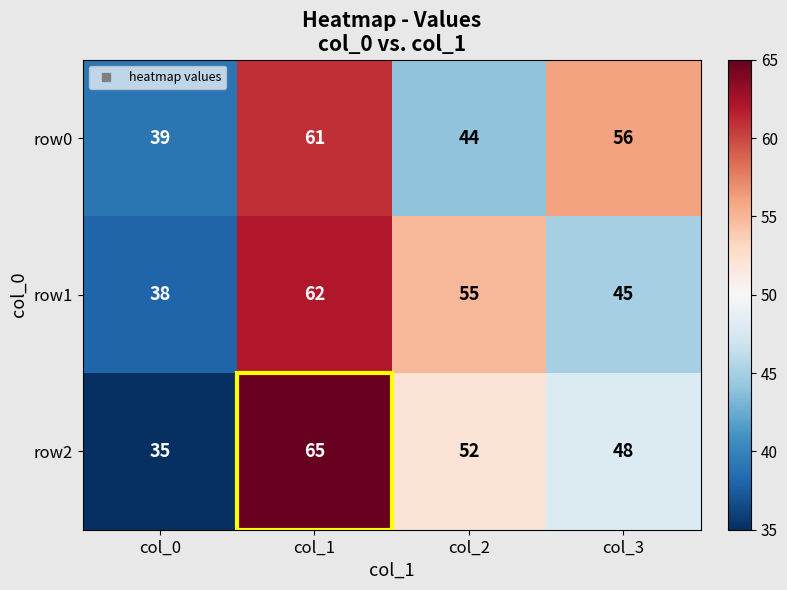

Which label corresponds to the smallest value in the chart?

col_0